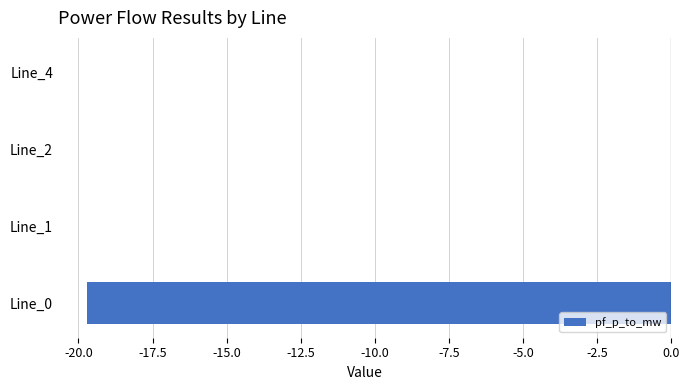

The value at Line_0 is -29.0. True or false?

False